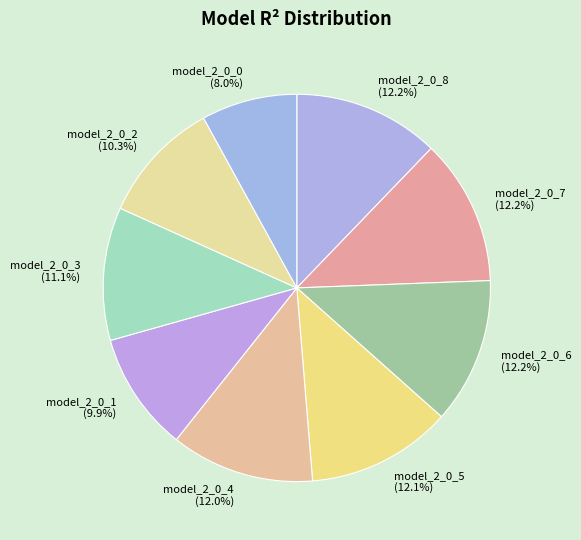

True or false: model_2_0_0 accounts for 8% of the total.

True